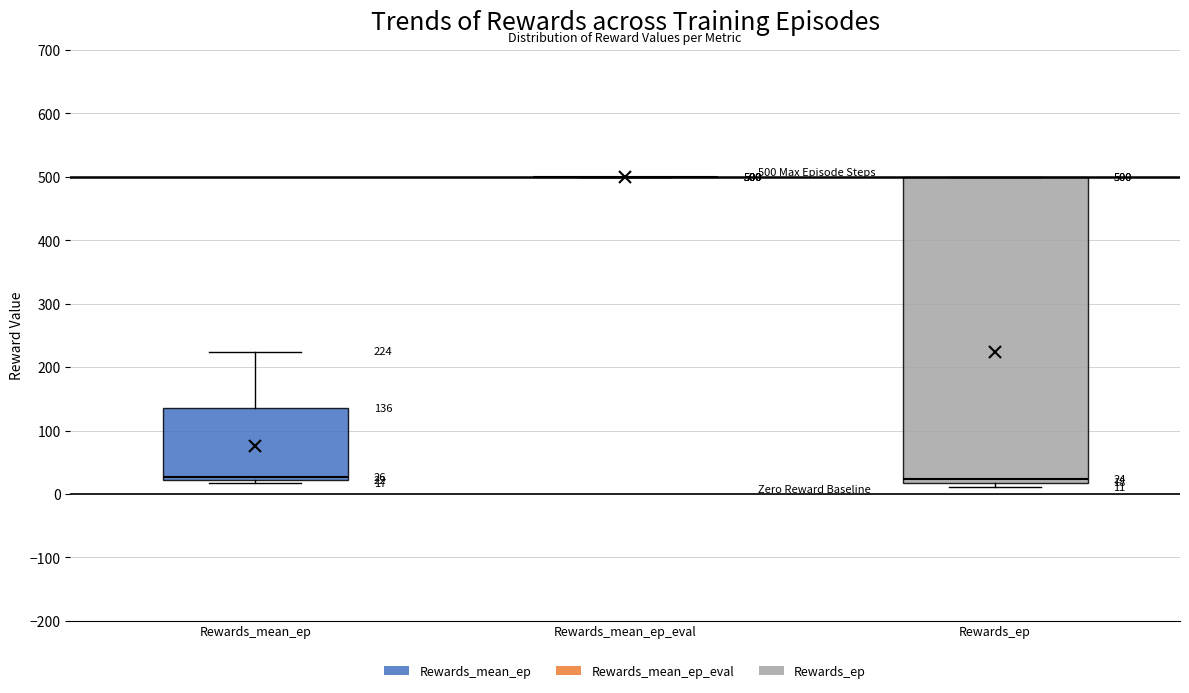

Comparing the boxes themselves (not the whiskers), which one is the tallest?

Rewards_ep